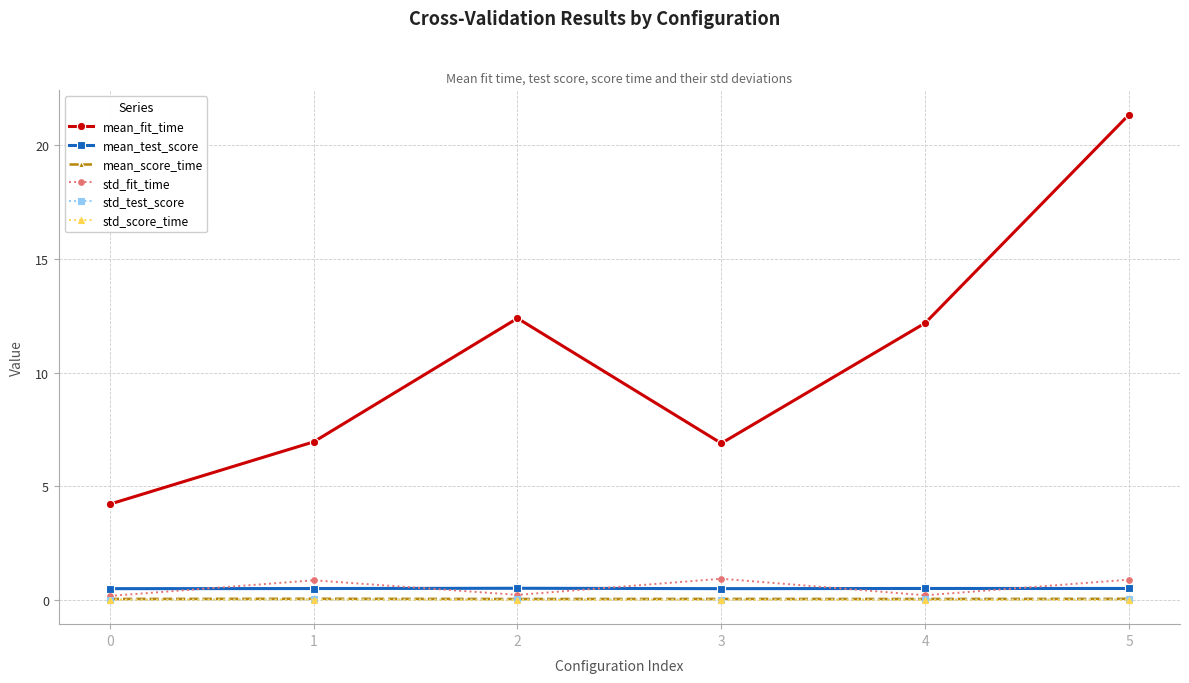

True or false: std_fit_time and mean_fit_time cross at least once.

False